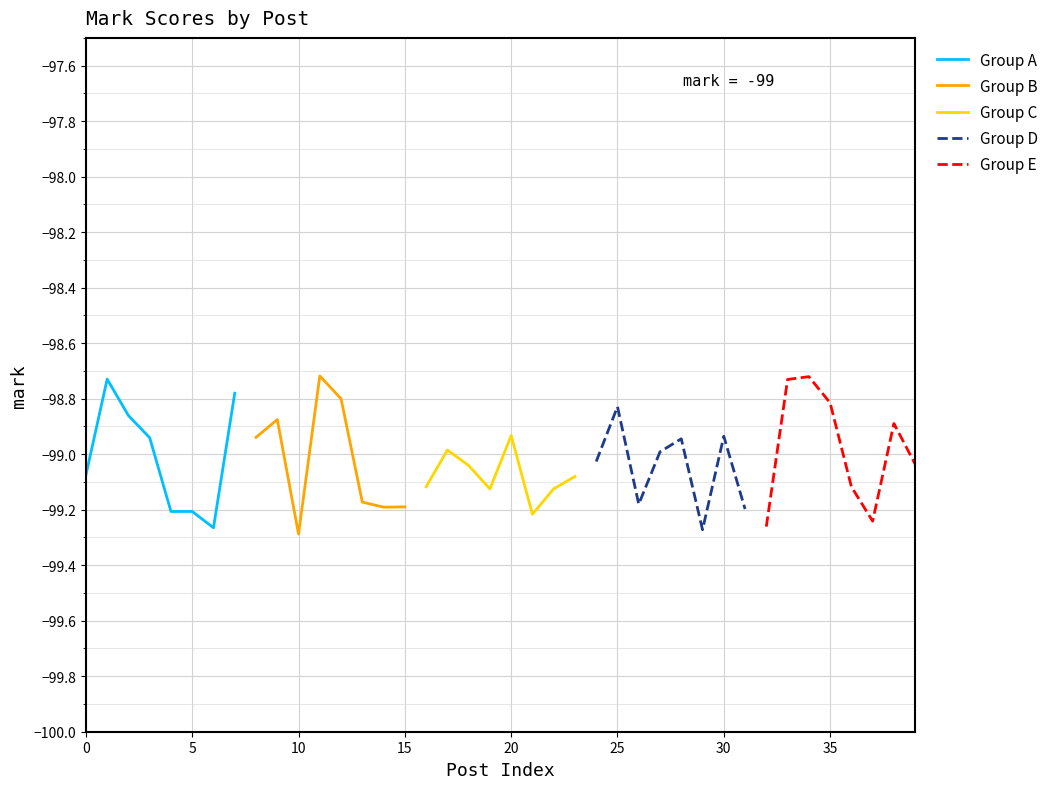

Does the chart display data point markers on the line(s)?

No